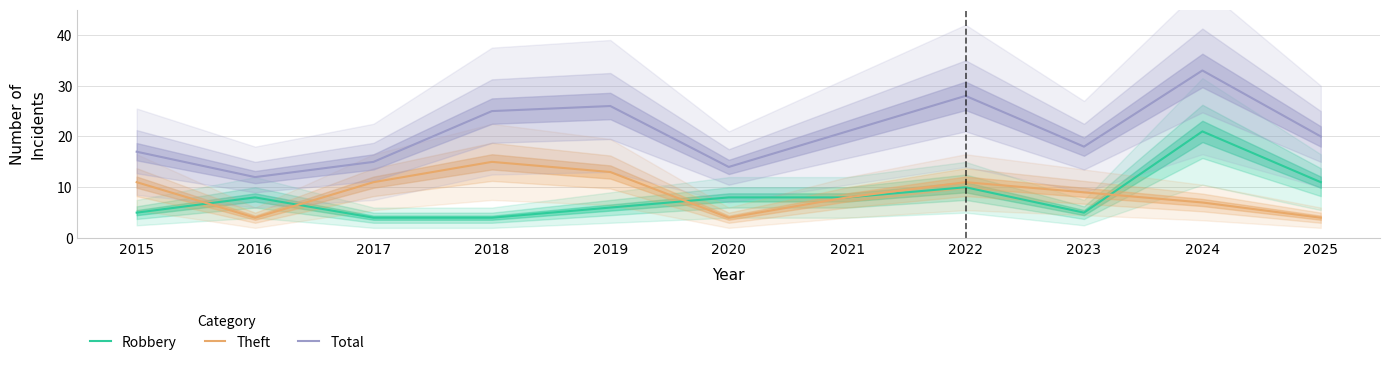

At 2021, list the series in order from smallest to largest.

Robbery, Theft, Total